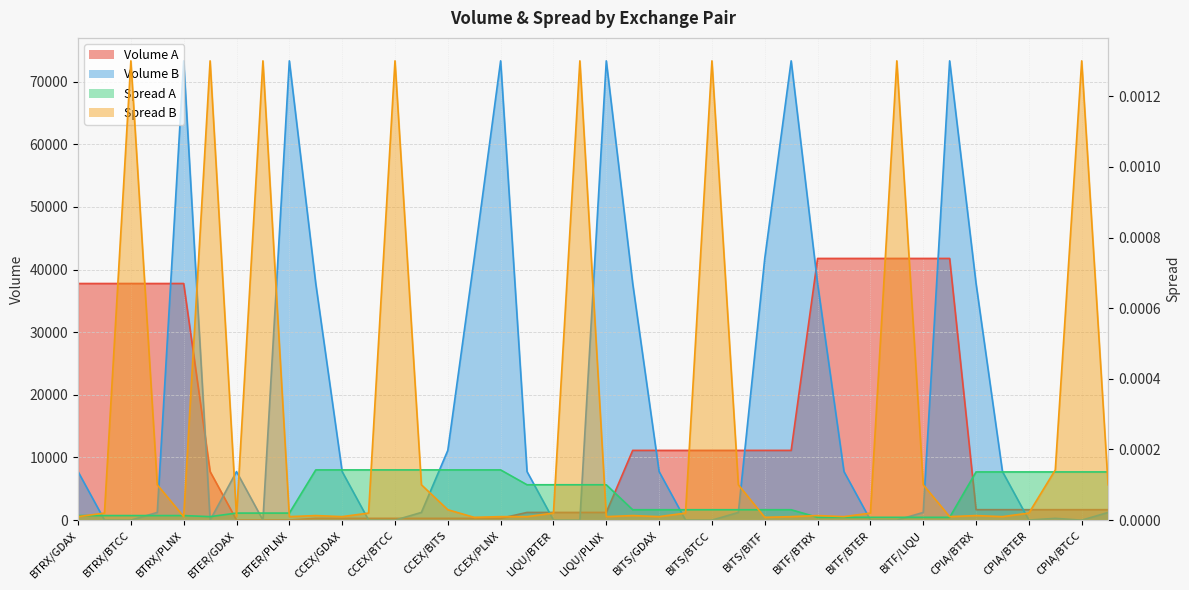

At which category does the chart reach its peak across all series?

BTRX/PLNX